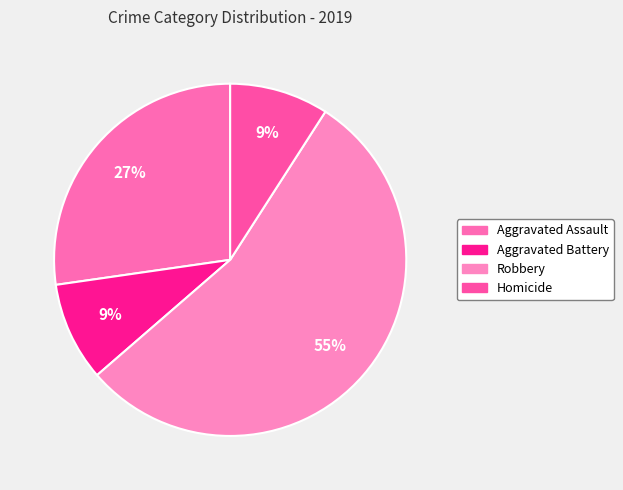

How many slices are in this pie chart?

4